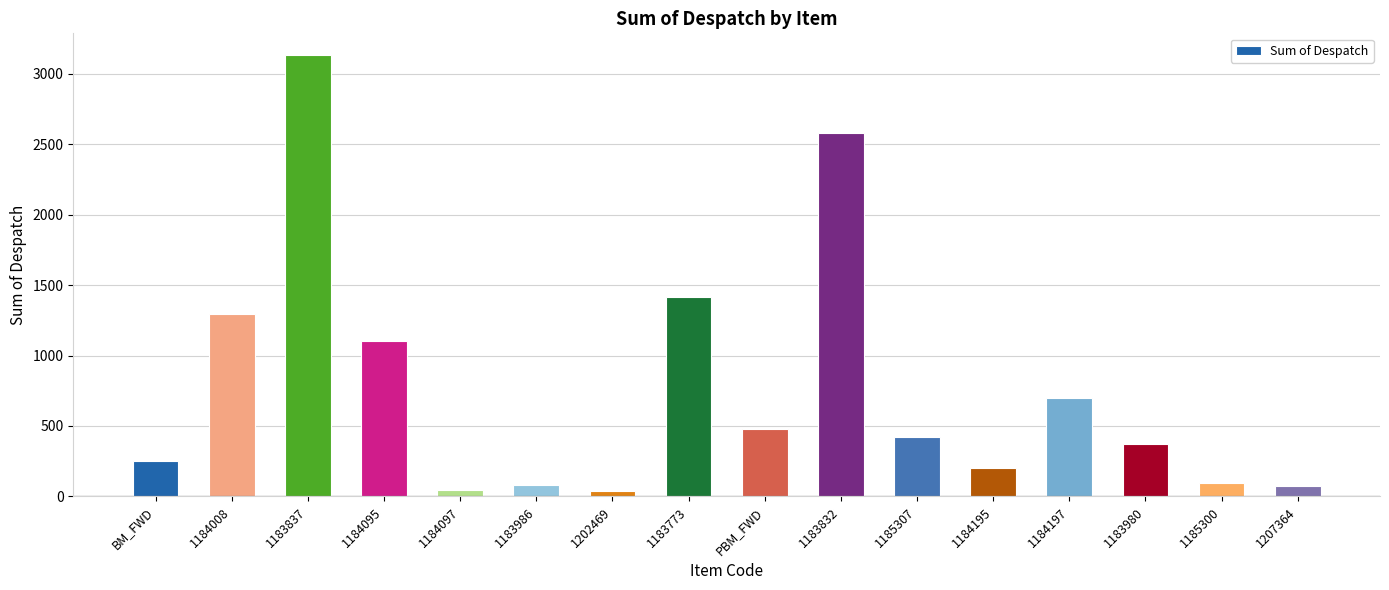

Are the bars horizontal?

No